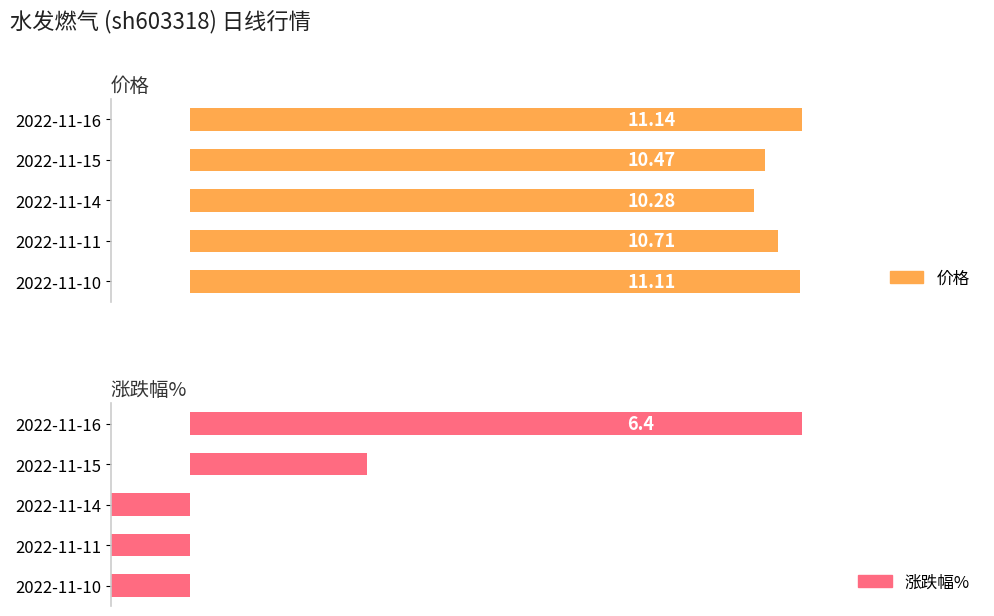

The value of 涨跌幅% at 2022-11-14 is -2.6. True or false?

False